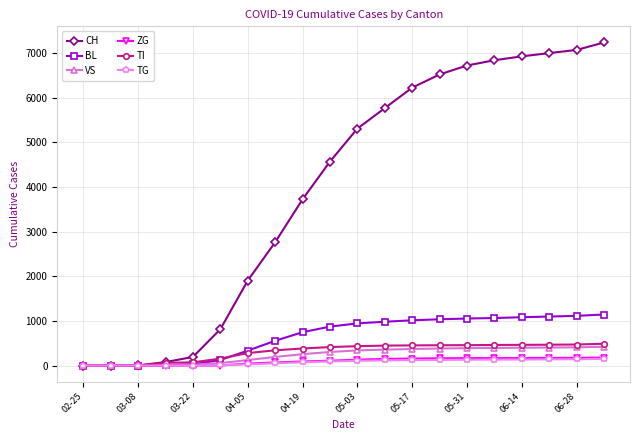

What is the value of the VS point at the 6th from the left?

54